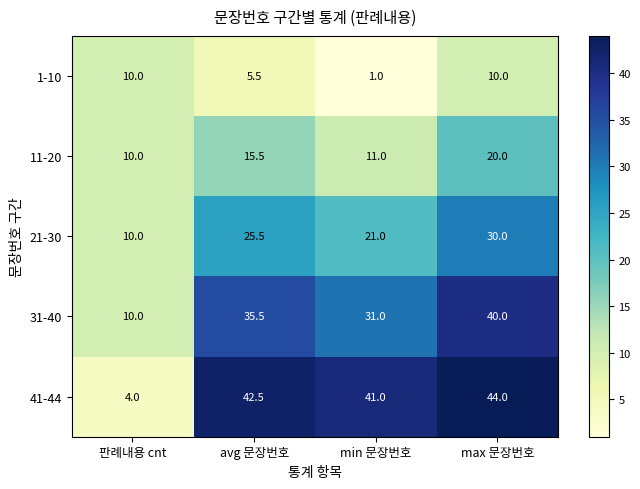

Rank the series by their maximum value, from lowest to highest.

1-10, 11-20, 21-30, 31-40, 41-44